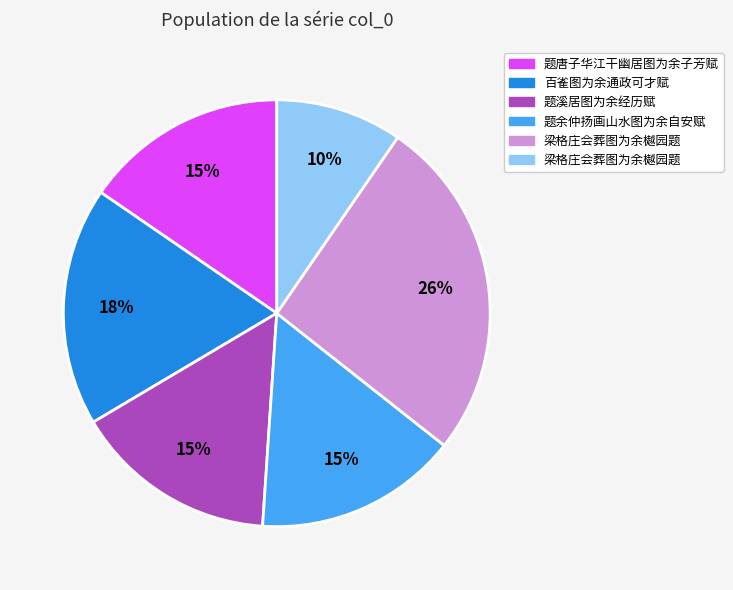

Does any single category account for the majority?

No